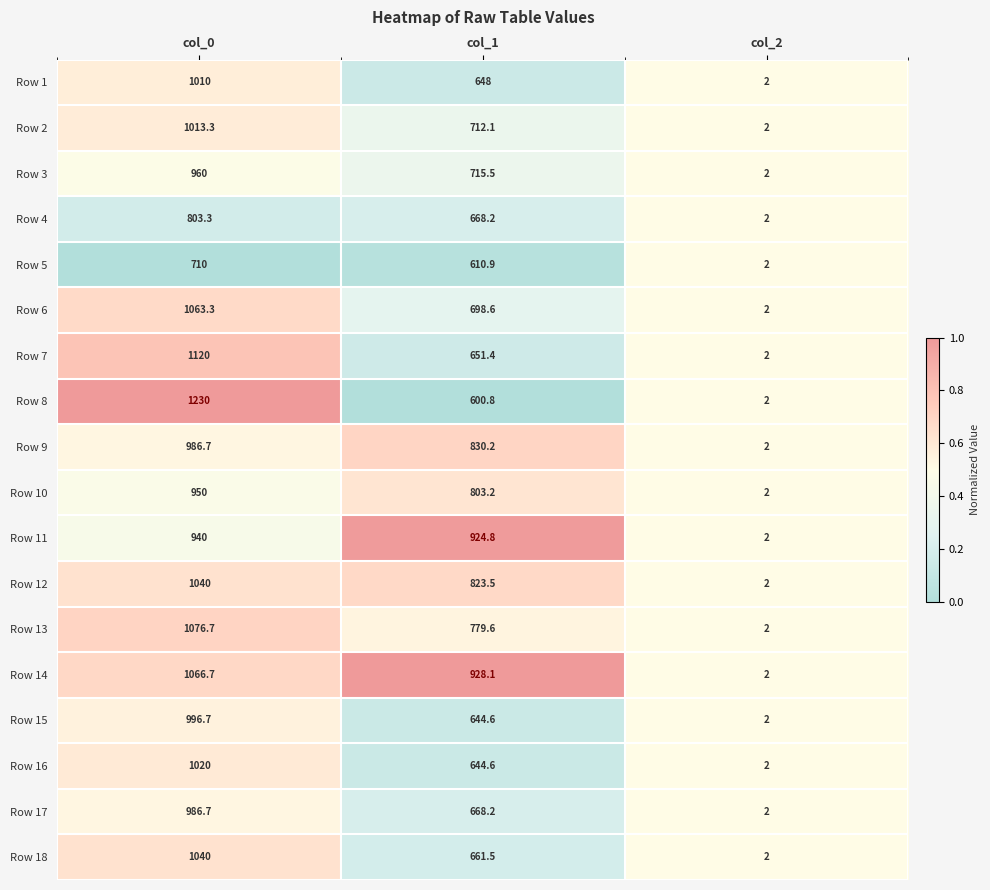

Which series has the largest total across all categories?

Row 14